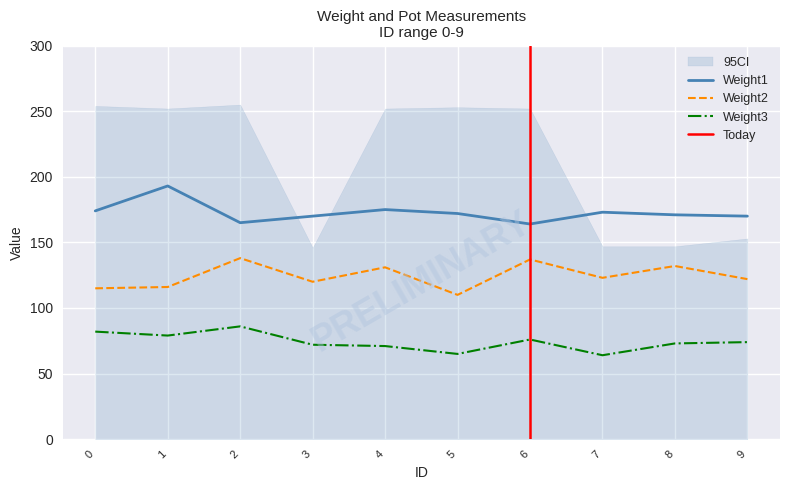

In Weight3, how many points are higher than both neighbors (excluding endpoints)?

2